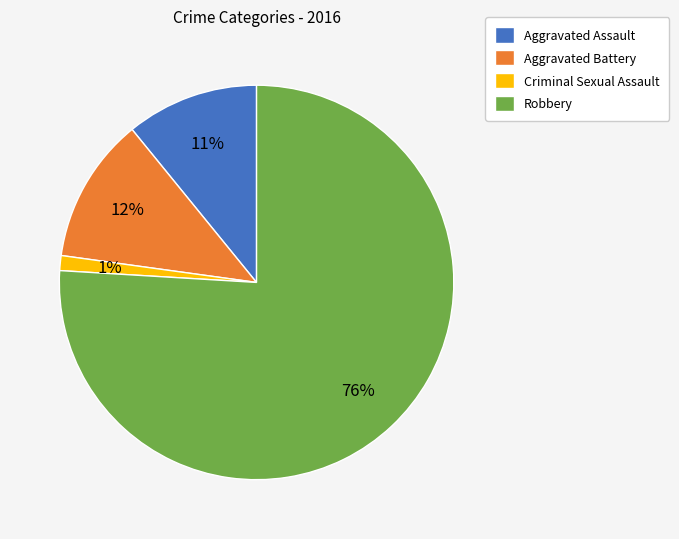

Which slice represents more than half of the pie?

Robbery